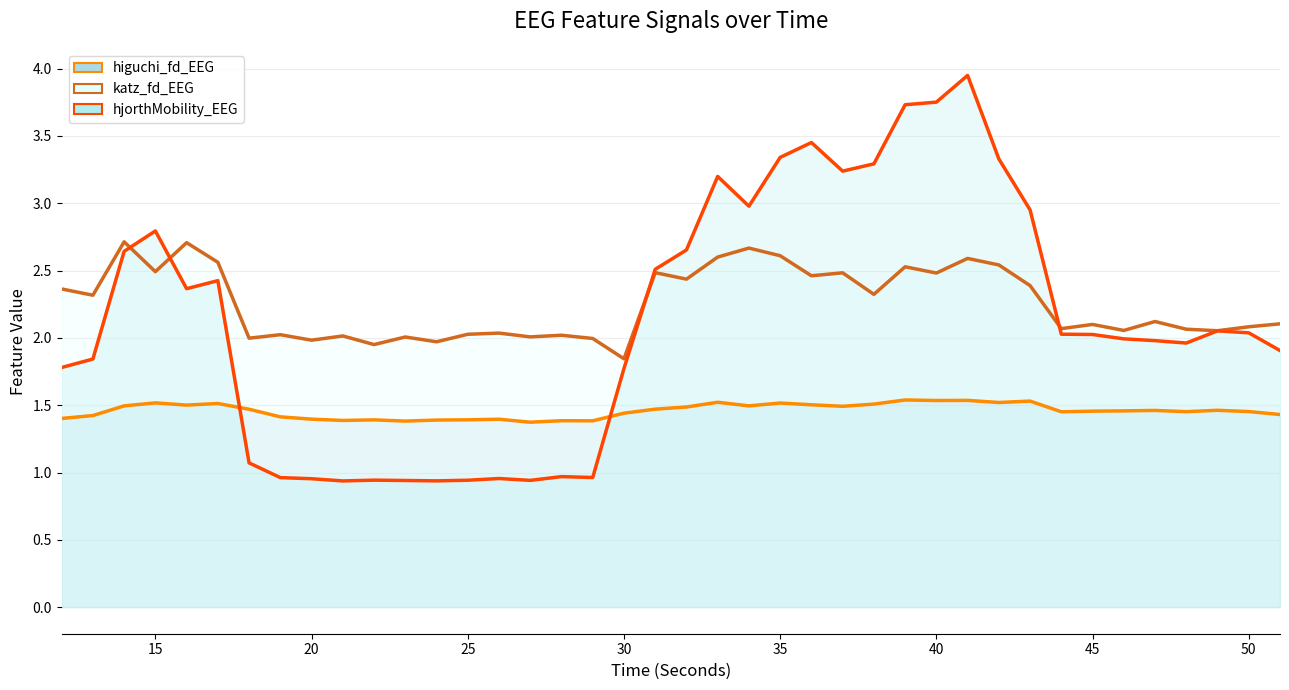

What are all the series names shown in the legend?

higuchi_fd_EEG (line), katz_fd_EEG (line), hjorthMobility_EEG (line)